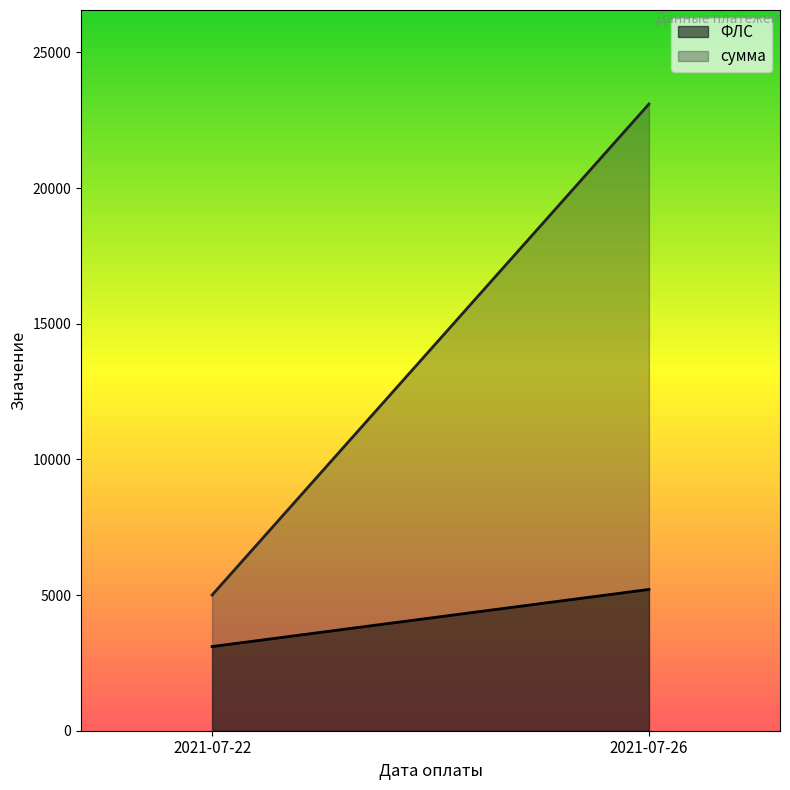

What is the value of the ФЛС point at the 1st from the left?

3102.0